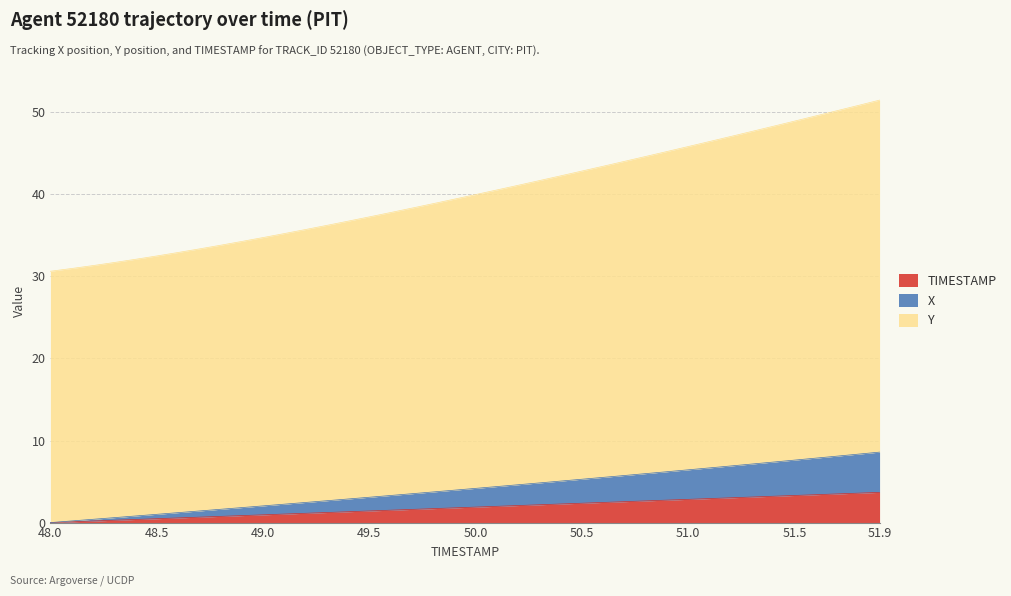

List the series in order of their peak value, highest first.

Y, X, TIMESTAMP